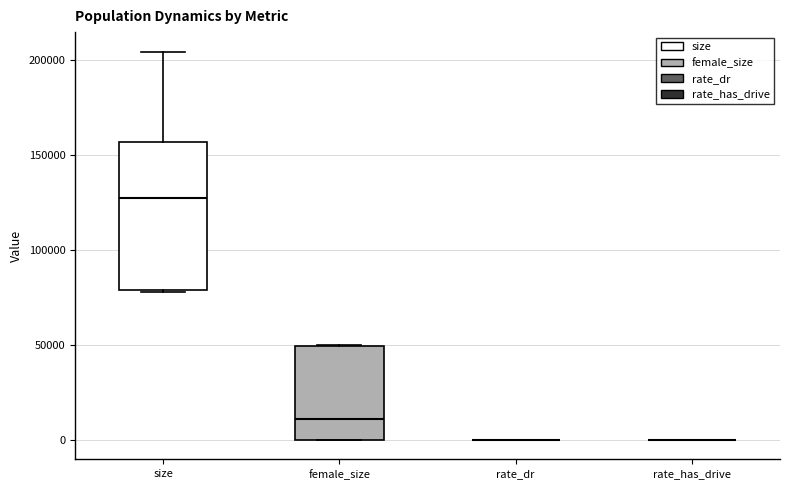

Reading left to right, transcribe this box plot: for each box, give where its median line is, the range the box spans, and where its two whiskers end, as read against the y-axis. The values are not printed on the chart, so give them approximately, as read against the axis.

size: median 125000, box 80000 to 155000, whiskers 80000 to 205000
female_size: median 10000, box 0 to 50000, whiskers 0 to 50000
rate_dr: box collapsed to a line at 0, whiskers 0 to 0
rate_has_drive: box collapsed to a line at 0, whiskers 0 to 0